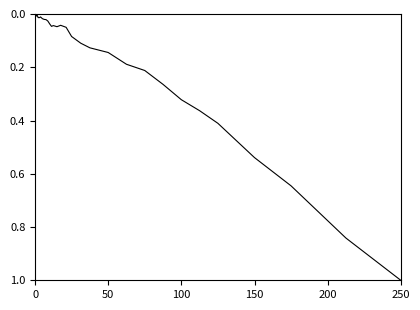

What is the greatest value displayed?

1.0